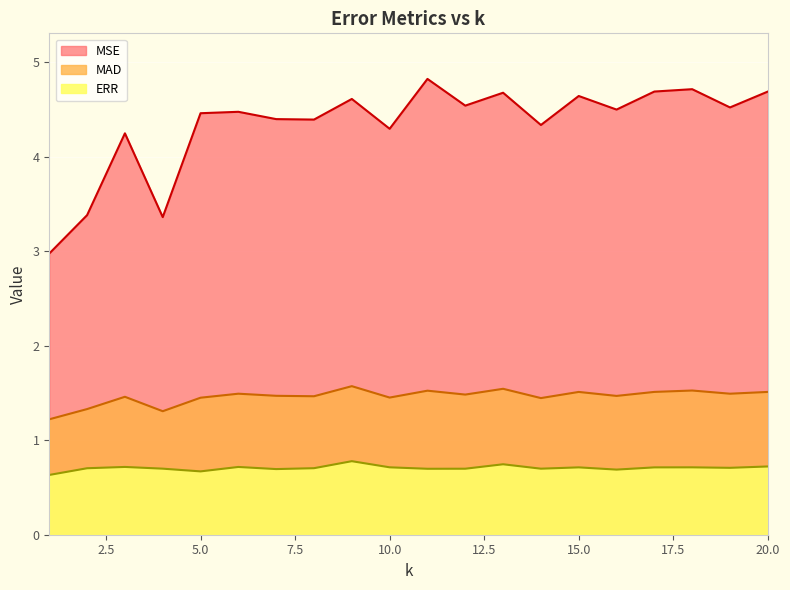

Reading left to right, extract all data points from this chart.

ERR: 1=0.6	2=0.7	3=0.7	4=0.7	5=0.7	6=0.7	7=0.7	8=0.7	9=0.8	10=0.7	11=0.7	12=0.7	13=0.7	14=0.7	15=0.7	16=0.7	17=0.7	18=0.7	19=0.7	20=0.7
MAD: 1=1.2	2=1.3	3=1.5	4=1.3	5=1.5	6=1.5	7=1.5	8=1.5	9=1.6	10=1.5	11=1.5	12=1.5	13=1.5	14=1.4	15=1.5	16=1.5	17=1.5	18=1.5	19=1.5	20=1.5
MSE: 1=3.0	2=3.4	3=4.2	4=3.4	5=4.5	6=4.5	7=4.4	8=4.4	9=4.6	10=4.3	11=4.8	12=4.5	13=4.7	14=4.3	15=4.6	16=4.5	17=4.7	18=4.7	19=4.5	20=4.7